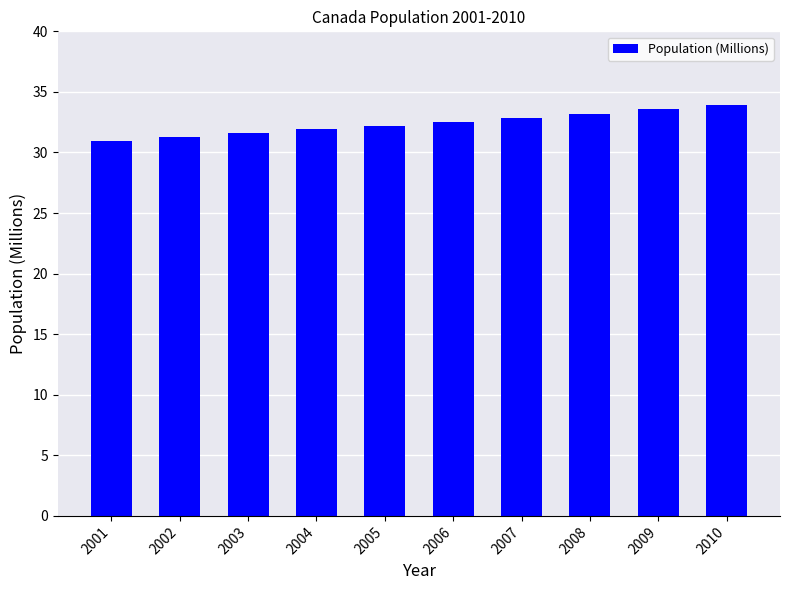

What is the smallest value displayed?

31.0